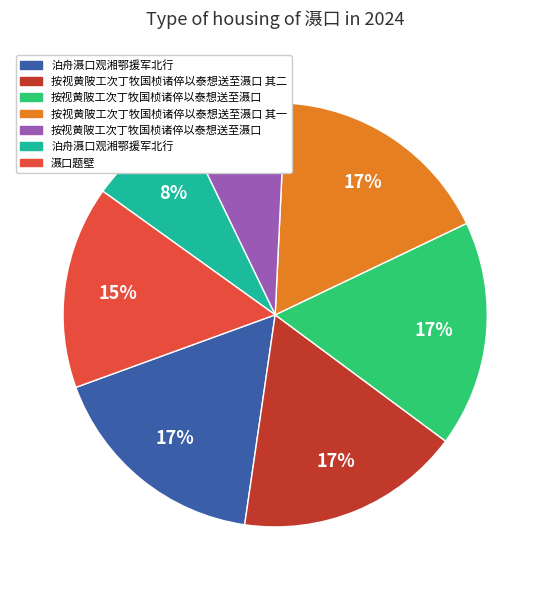

Count the number of slices in the pie.

7